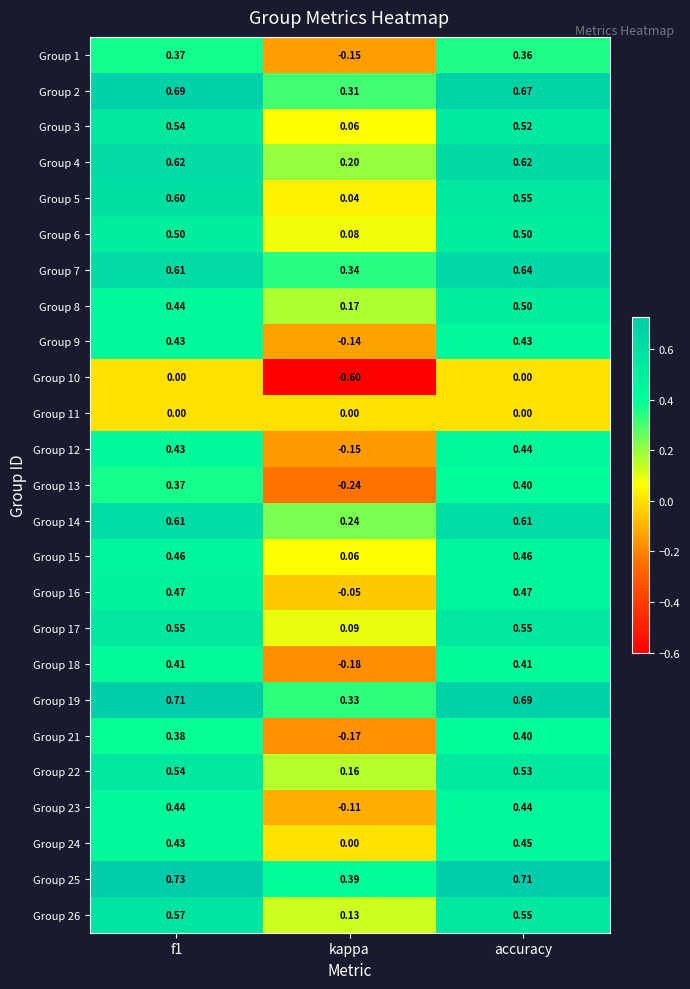

Where is Group 24 nearest to the value 0?

kappa